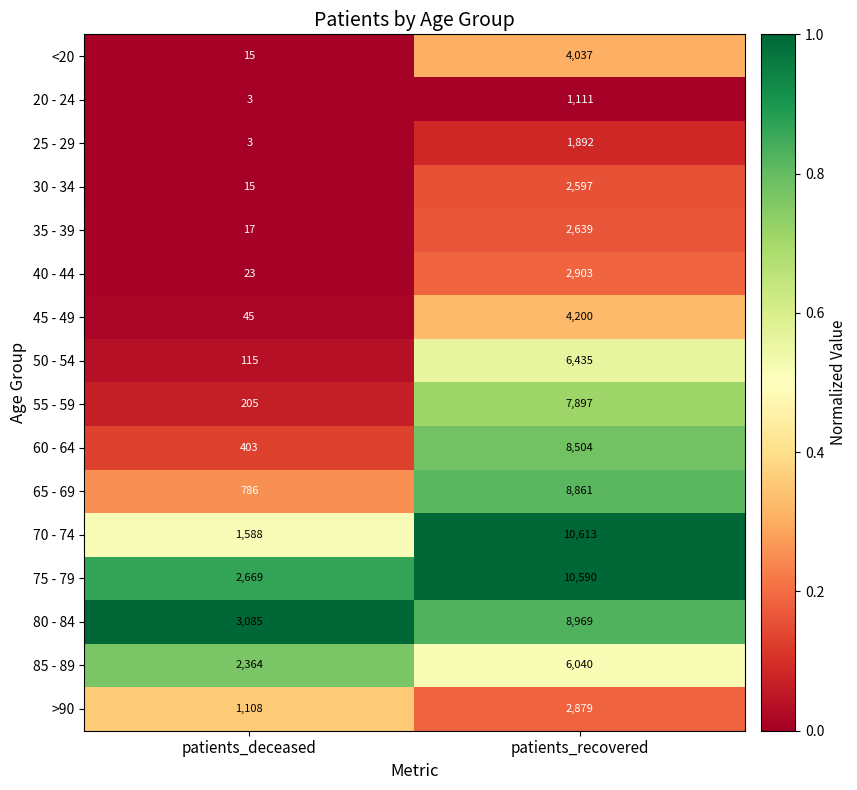

What is the total value across all series at patients_recovered?

90167